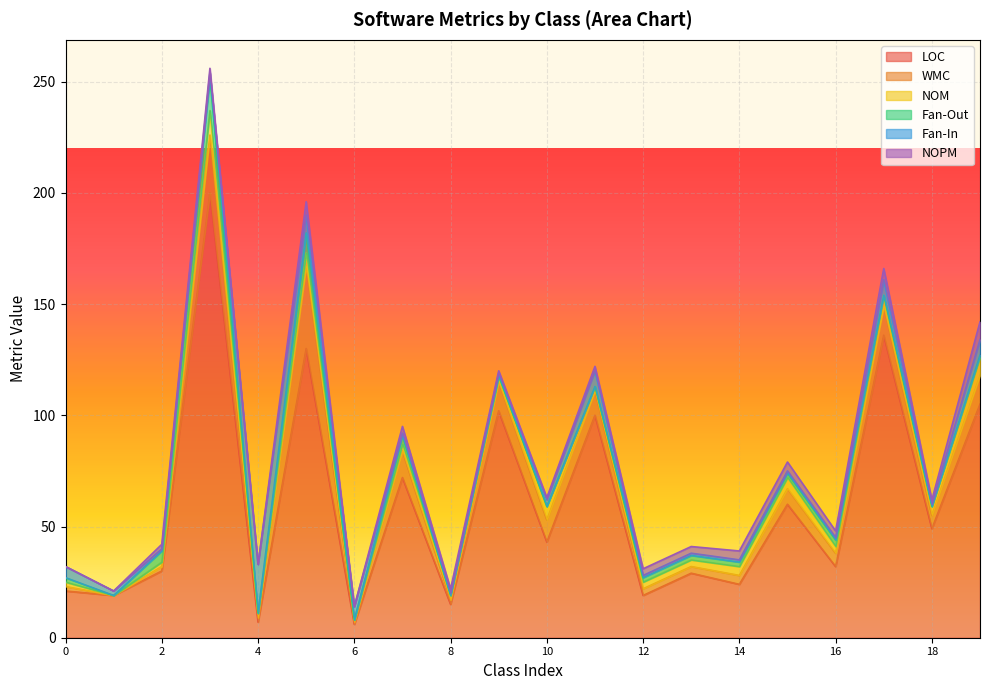

List the series in order of their peak value, highest first.

LOC, WMC, Fan-In, Fan-Out, NOM, NOPM